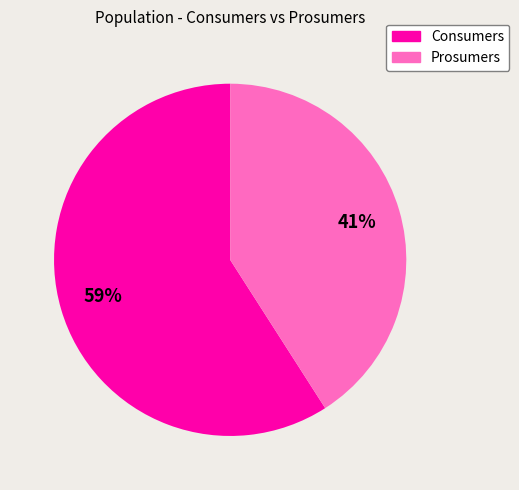

Between Consumers and Prosumers, which is larger?

Consumers